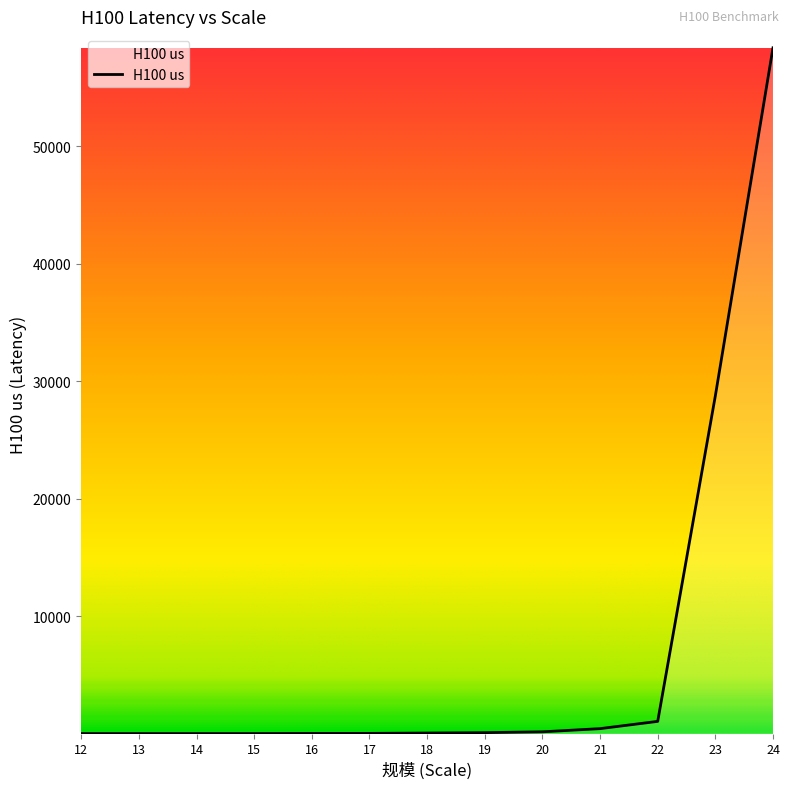

What is the difference between the maximum and minimum values?

58325.3